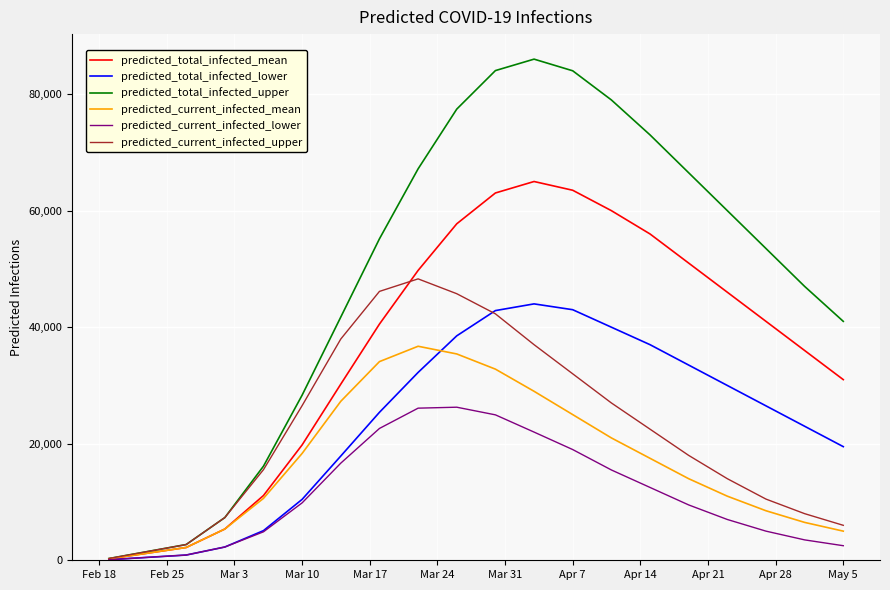

Which series has the largest total across all categories?

predicted_total_infected_upper